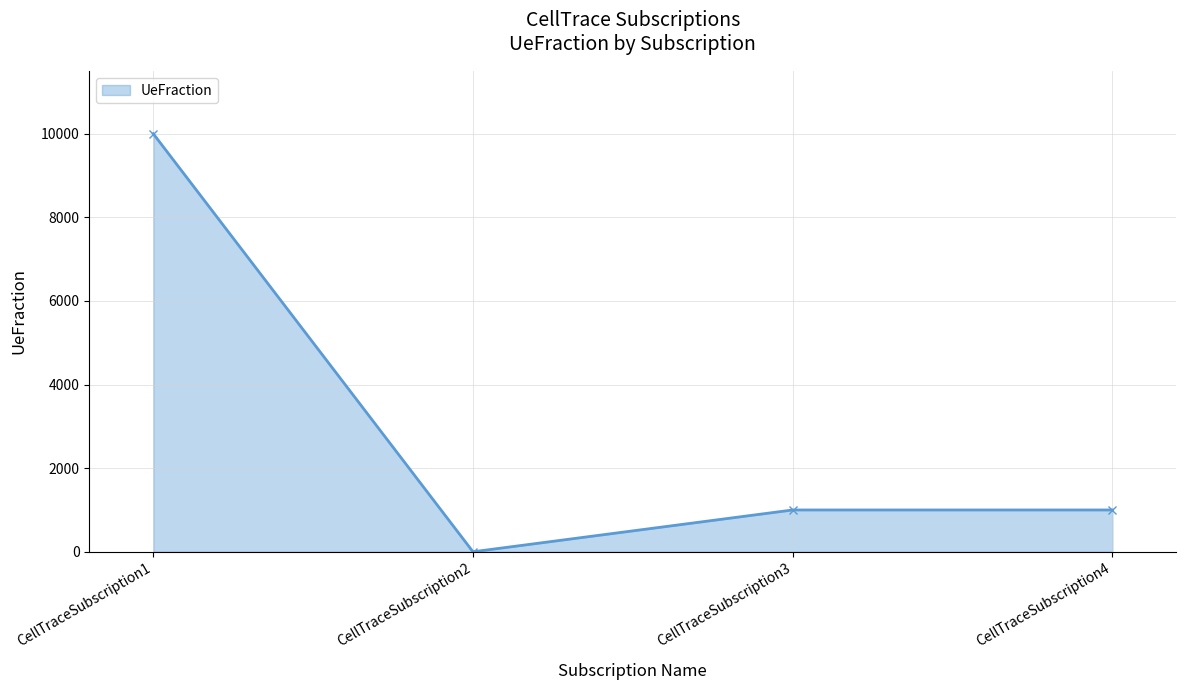

True or false: the data has more than 2 interior local peaks.

False